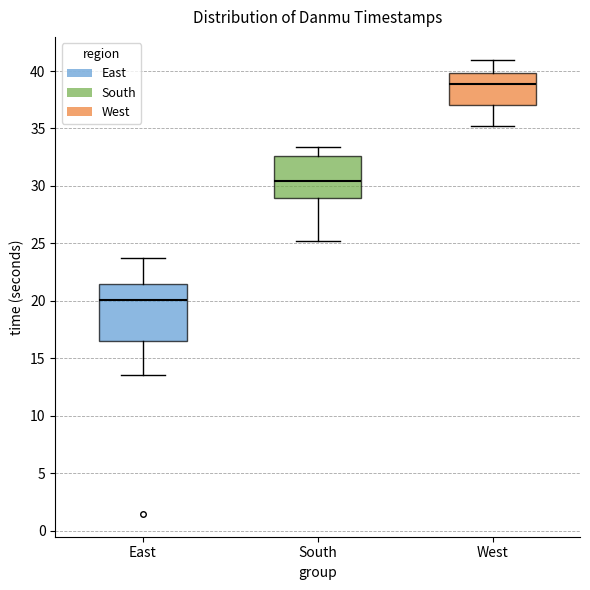

Which box has the highest median line?

West